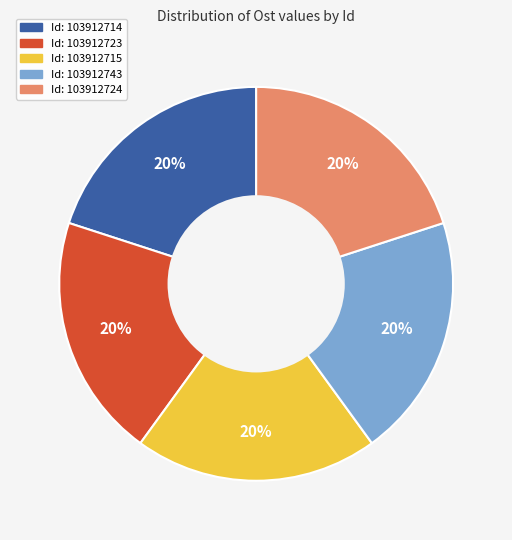

Does any single category account for the majority?

No